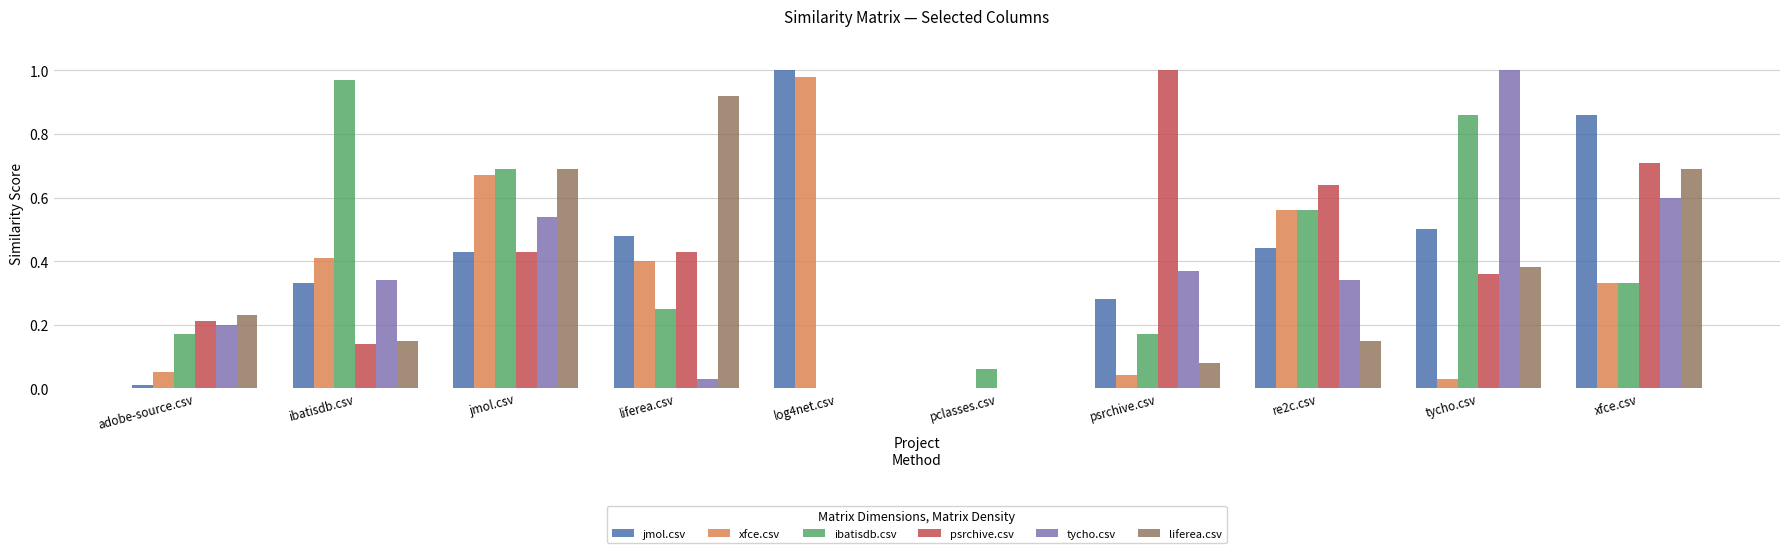

True or false: ibatisdb.csv has a value of 1.7 at ibatisdb.csv.

False